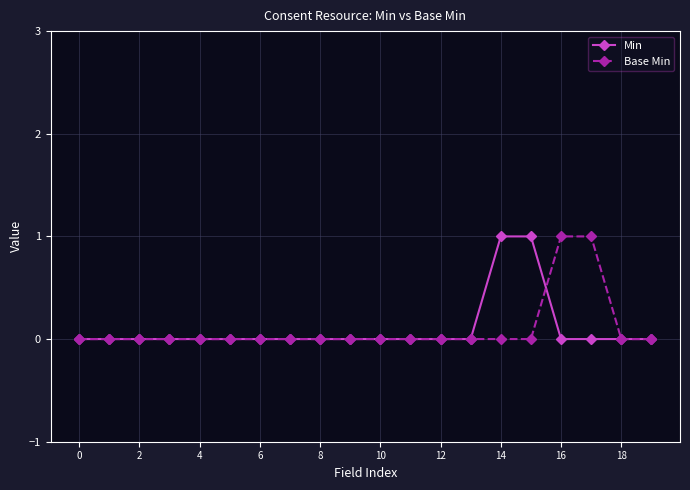

The Base Min series shows 1 at 14. True or false?

False